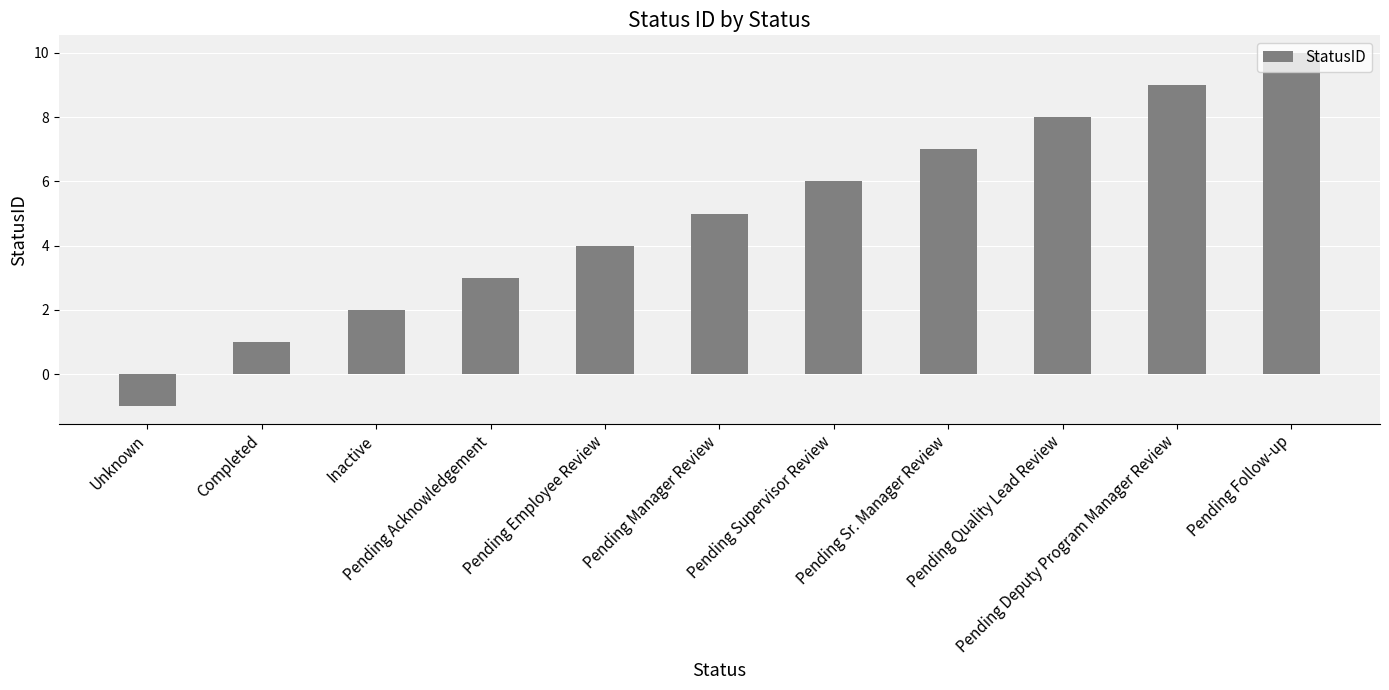

What is the label of the 8th bar from the left?

Pending Sr. Manager Review